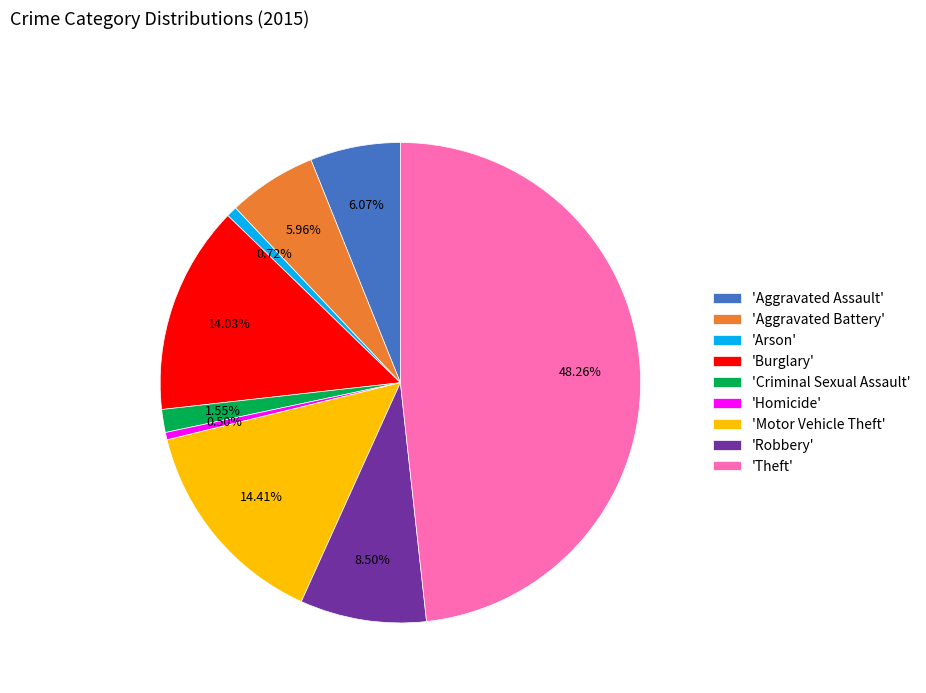

Count the number of slices in the pie.

9